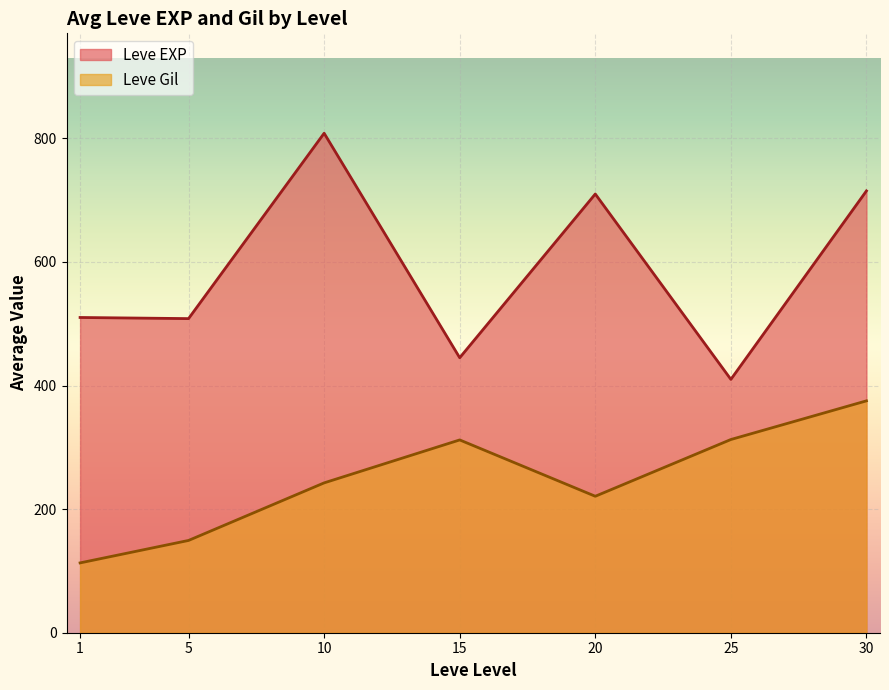

At which category is the sum across all series the highest?

30